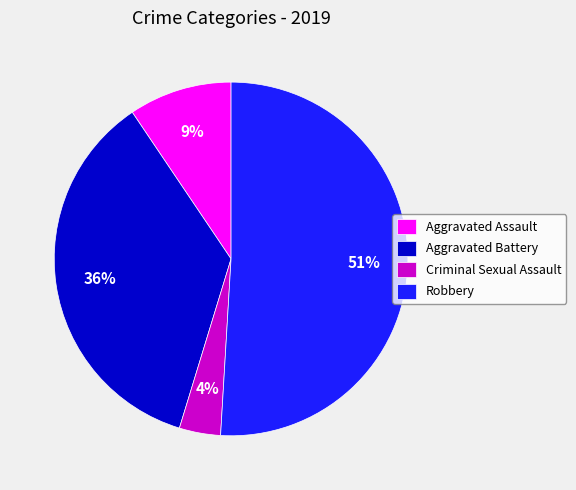

Is the sum of Criminal Sexual Assault and Robbery greater than half?

Yes